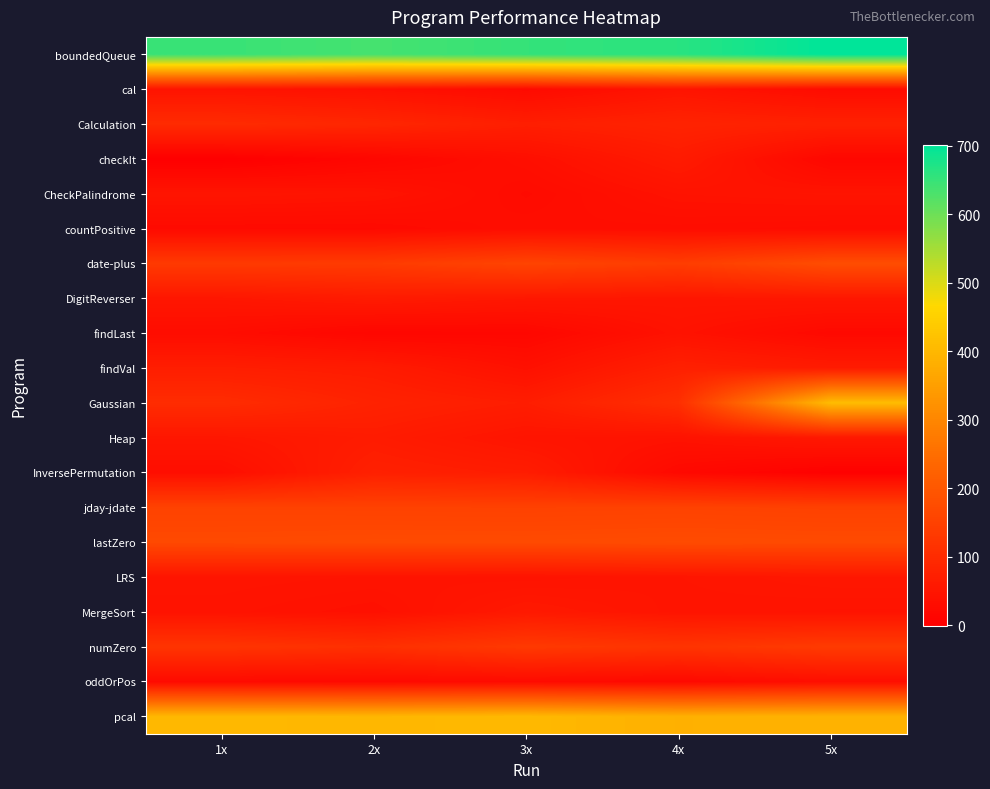

At which category does the chart reach its minimum across all series?

1x